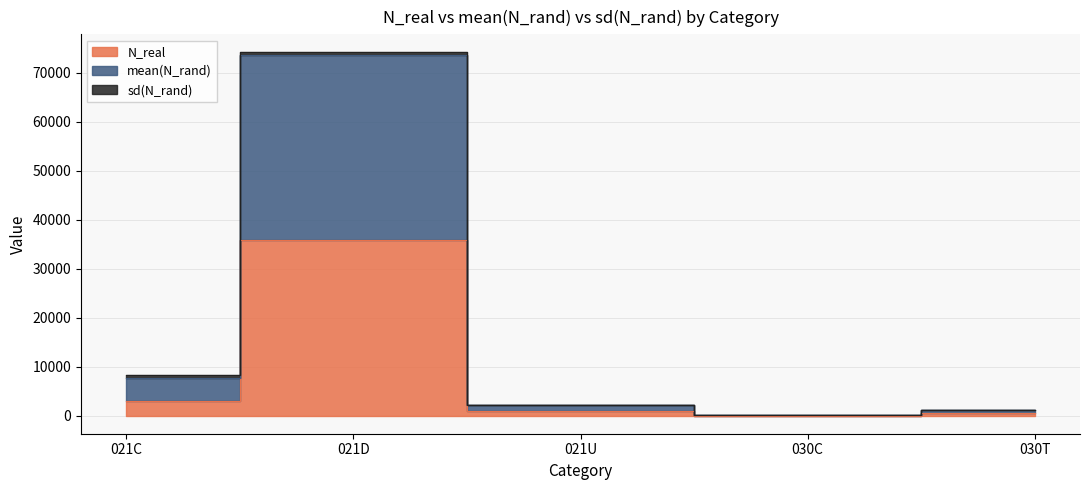

True or false: mean(N_rand) has a value of 17.0 at 030C.

False